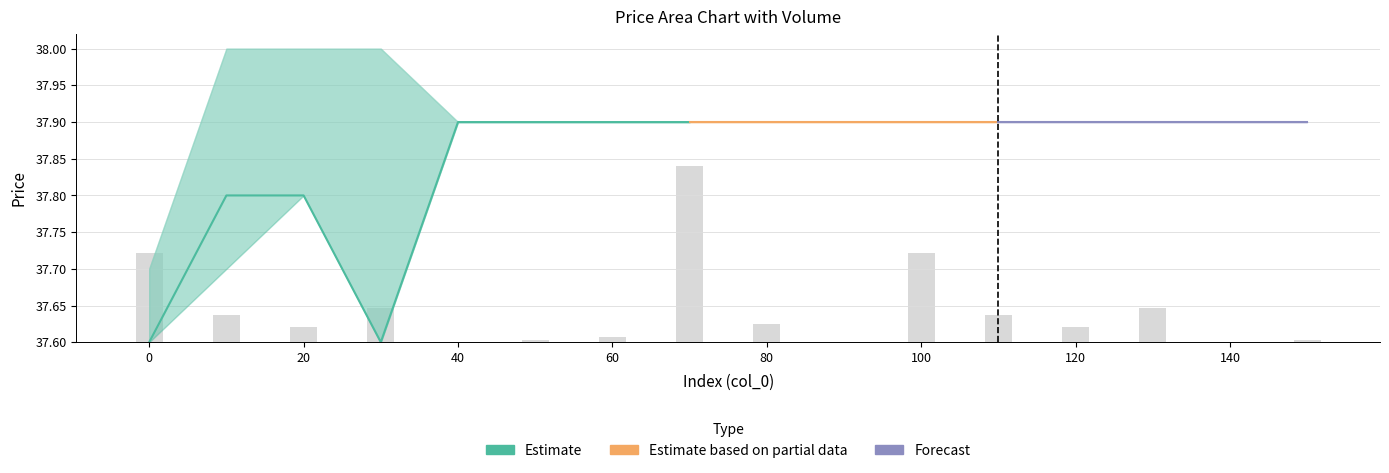

At which category does the chart reach its peak across all series?

120